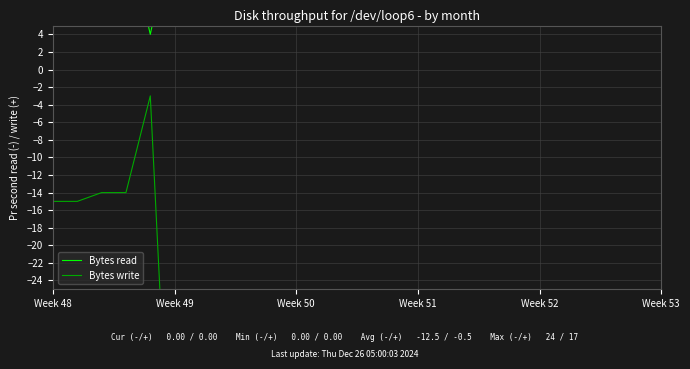

Where is the first local maximum for Bytes write?

Week 52